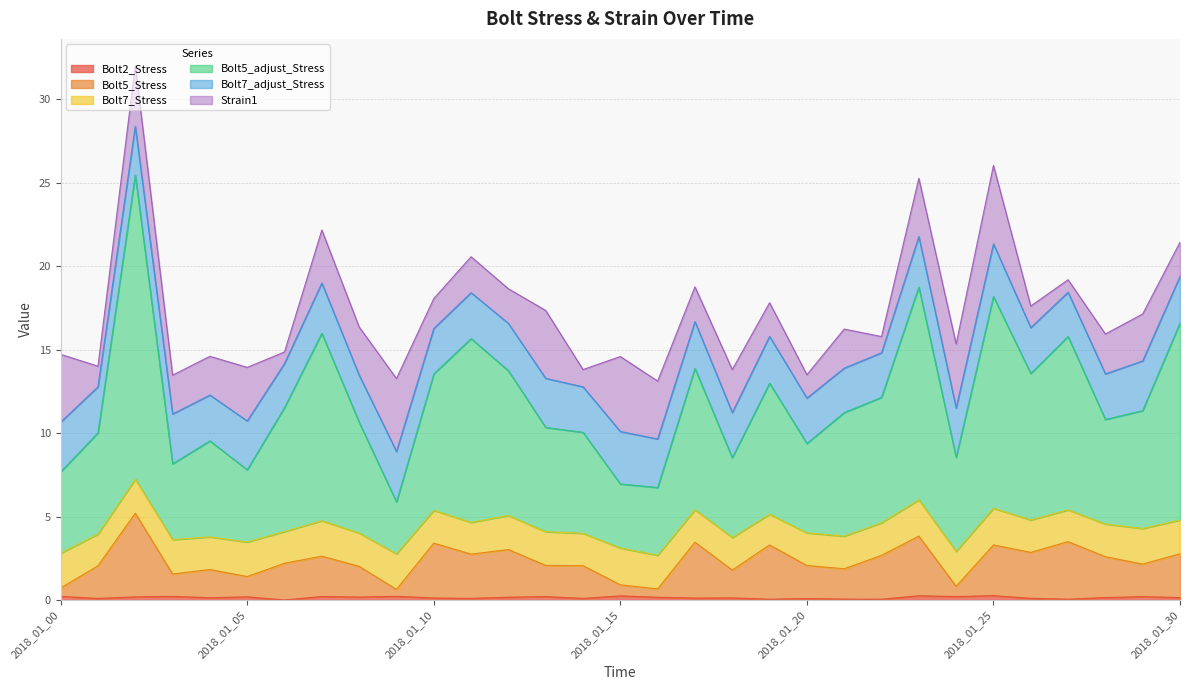

What is the value of the Bolt5_Stress point at the 2nd from the left?

2.0